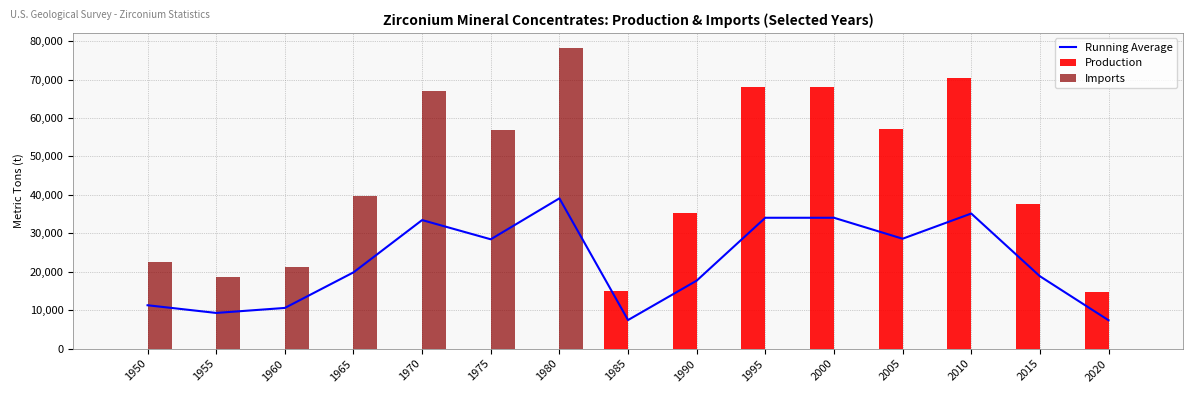

Reading left to right, list all the values displayed in this chart.

Running Average: 11300	9300	10600	19850	33450	28450	39100	7450	17700	34050	34050	28600	35150	18850	7400
Production: 0	0	0	0	0	0	0	14900	35400	68100	68100	57200	70300	37700	14800
Imports: 22600	18600	21200	39700	66900	56900	78200	0	0	0	0	0	0	0	0